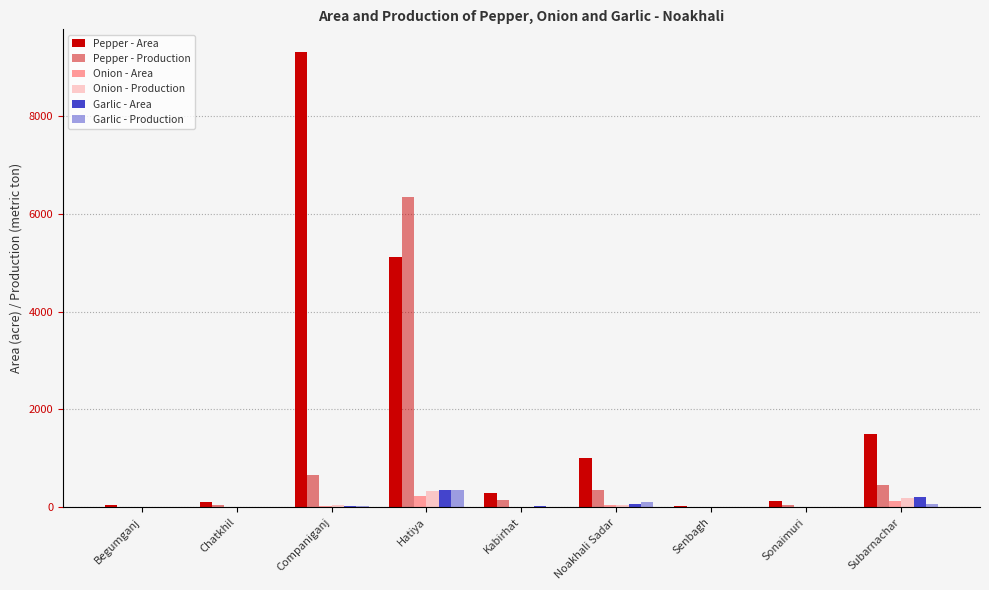

Reading left to right, transcribe all the data shown in this chart.

Pepper - Area: Begumganj=48.0	Chatkhil=116.0	Companiganj=9301.0	Hatiya=5114.0	Kabirhat=285.0	Noakhali Sadar=1012.0	Senbagh=33.0	Sonaimuri=132.0	Subarnachar=1490.0
Pepper - Production: Begumganj=11.0	Chatkhil=43.0	Companiganj=658.0	Hatiya=6335.0	Kabirhat=150.0	Noakhali Sadar=354.0	Senbagh=10.0	Sonaimuri=45.0	Subarnachar=447.0
Onion - Area: Begumganj=0.0	Chatkhil=3.0	Companiganj=30.0	Hatiya=223.0	Kabirhat=2.5	Noakhali Sadar=40.0	Senbagh=1.0	Sonaimuri=0.0	Subarnachar=121.0
Onion - Production: Begumganj=0.0	Chatkhil=2.0	Companiganj=56.0	Hatiya=331.0	Kabirhat=10.0	Noakhali Sadar=47.0	Senbagh=1.0	Sonaimuri=0.0	Subarnachar=181.0
Garlic - Area: Begumganj=0.0	Chatkhil=0.0	Companiganj=25.0	Hatiya=350.0	Kabirhat=18.0	Noakhali Sadar=74.0	Senbagh=3.0	Sonaimuri=0.0	Subarnachar=200.0
Garlic - Production: Begumganj=0.0	Chatkhil=0.0	Companiganj=20.0	Hatiya=345.0	Kabirhat=14.0	Noakhali Sadar=111.0	Senbagh=2.0	Sonaimuri=0.0	Subarnachar=66.0